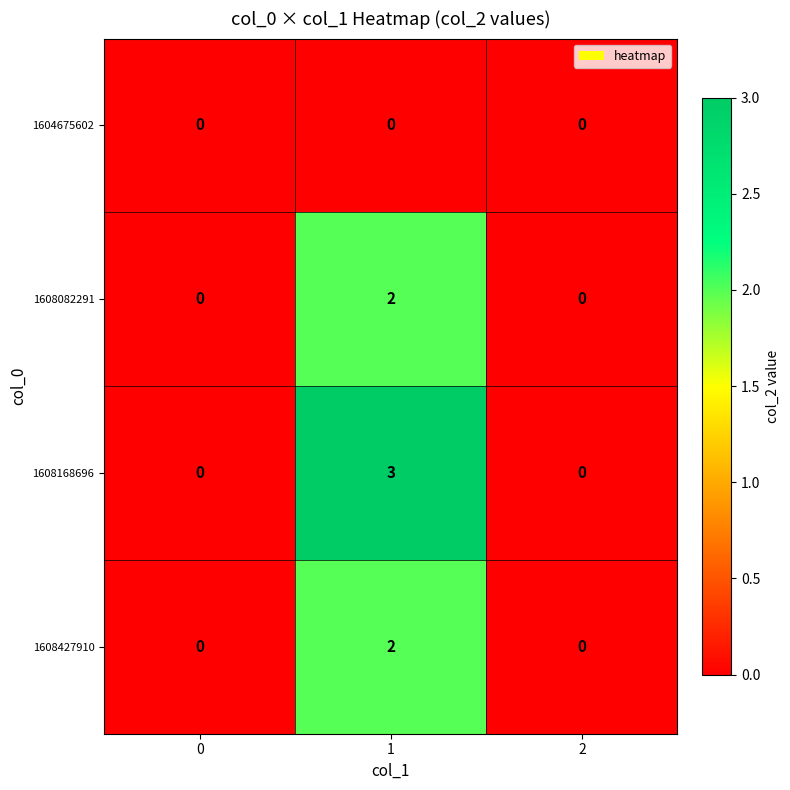

How many positive values does the 1608168696 series have?

1